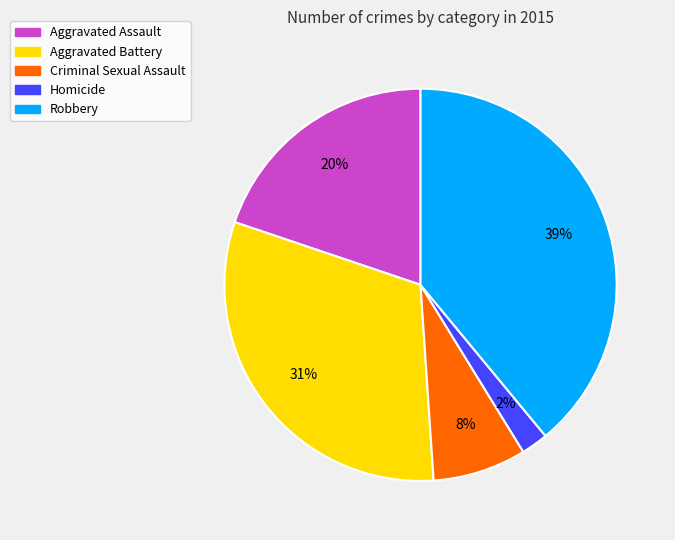

Is it true that Aggravated Assault is 27% of the pie?

False